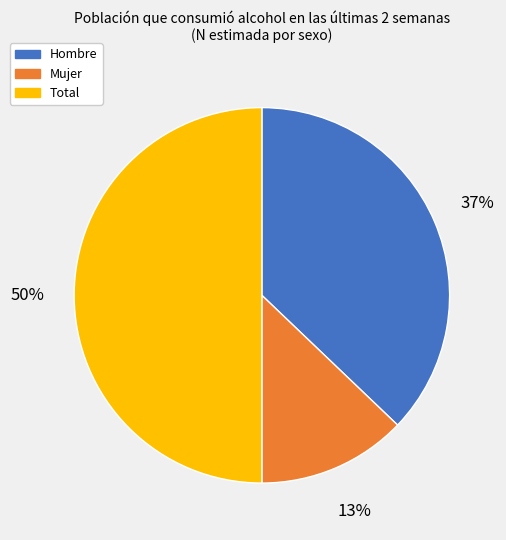

What is the largest slice in the pie chart?

Total